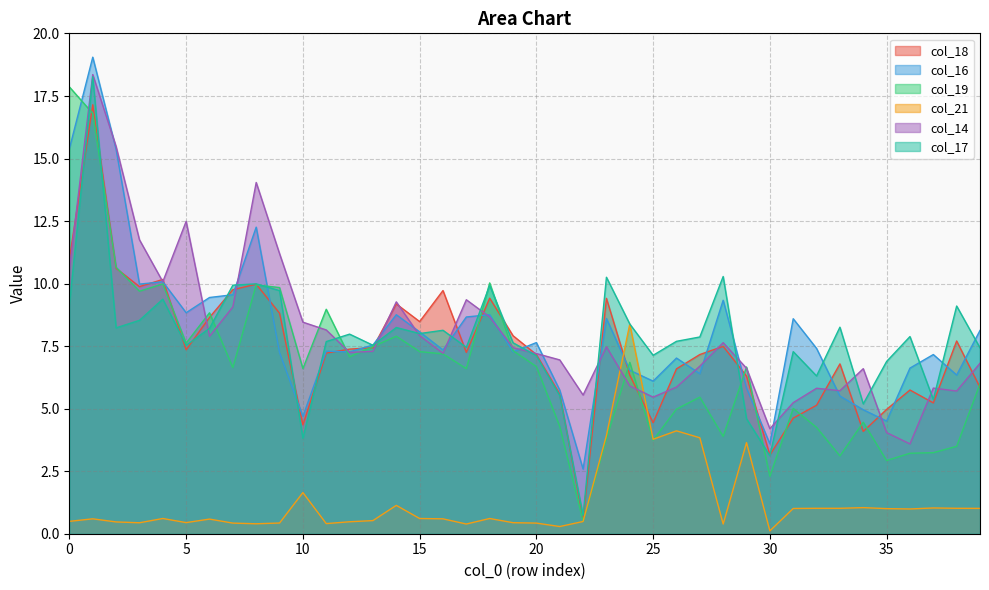

What is the difference between the highest and lowest values at 0?

17.4